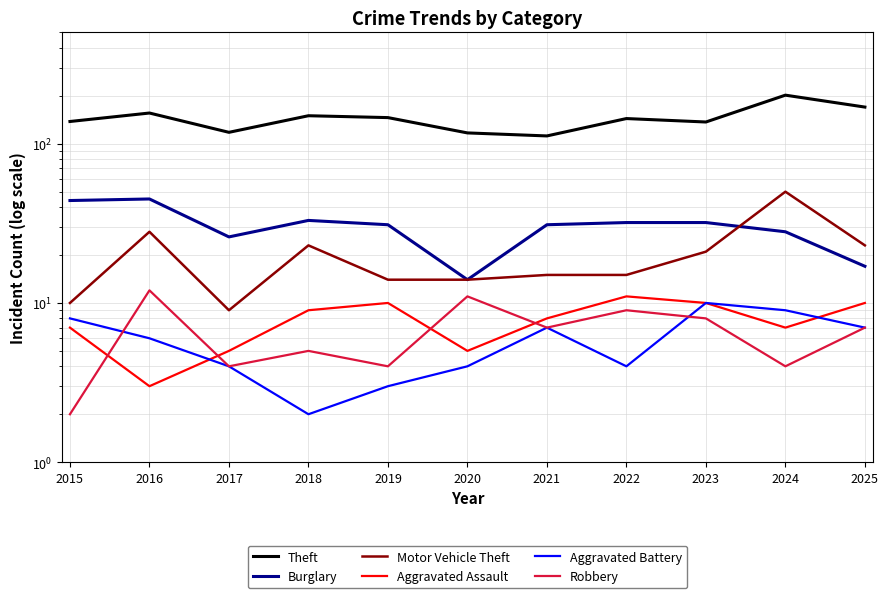

What is the difference between the highest and lowest values at 2021?

105